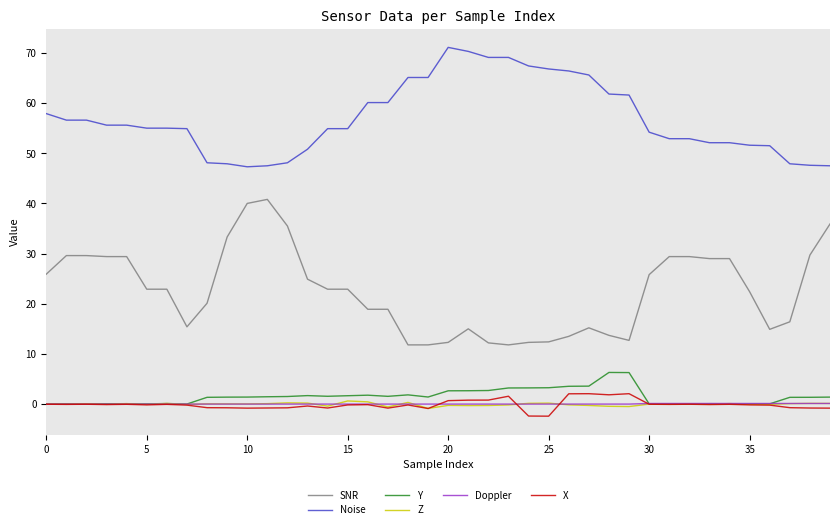

What is the minimum value shown in the chart?

-2.4